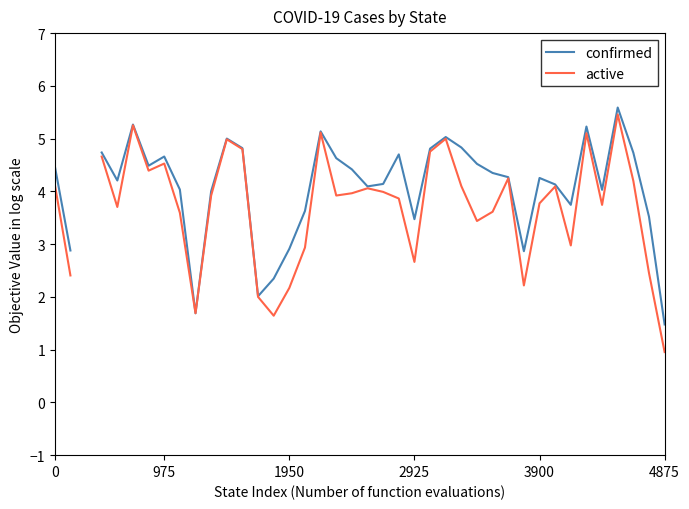

What position from the left is 11?

12